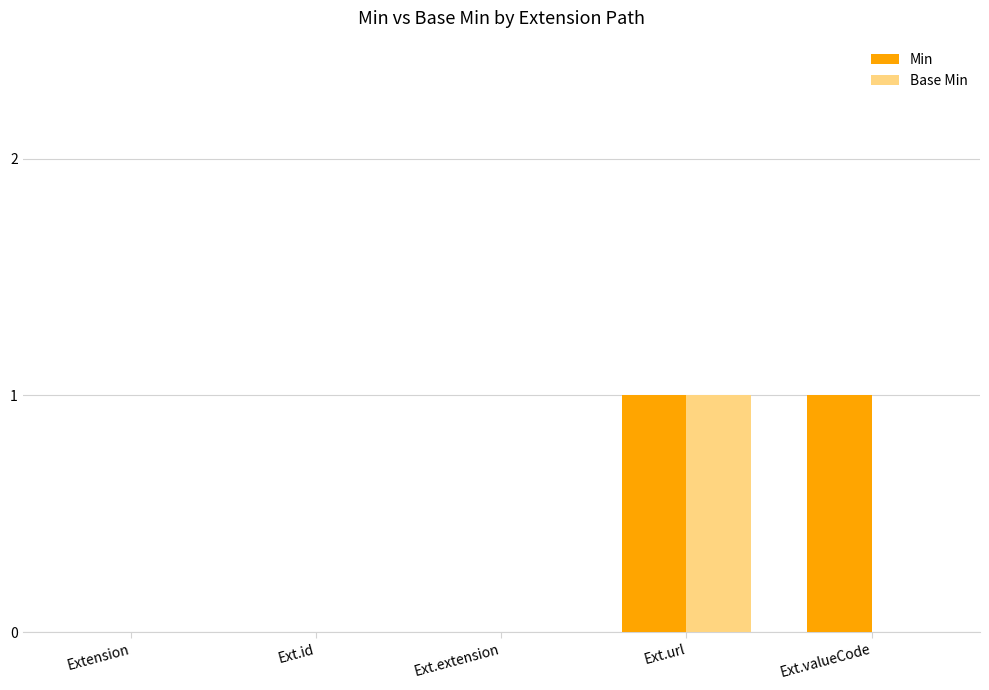

Is the value of Min at Ext.valueCode greater than the value of Base Min at Ext.id?

Yes